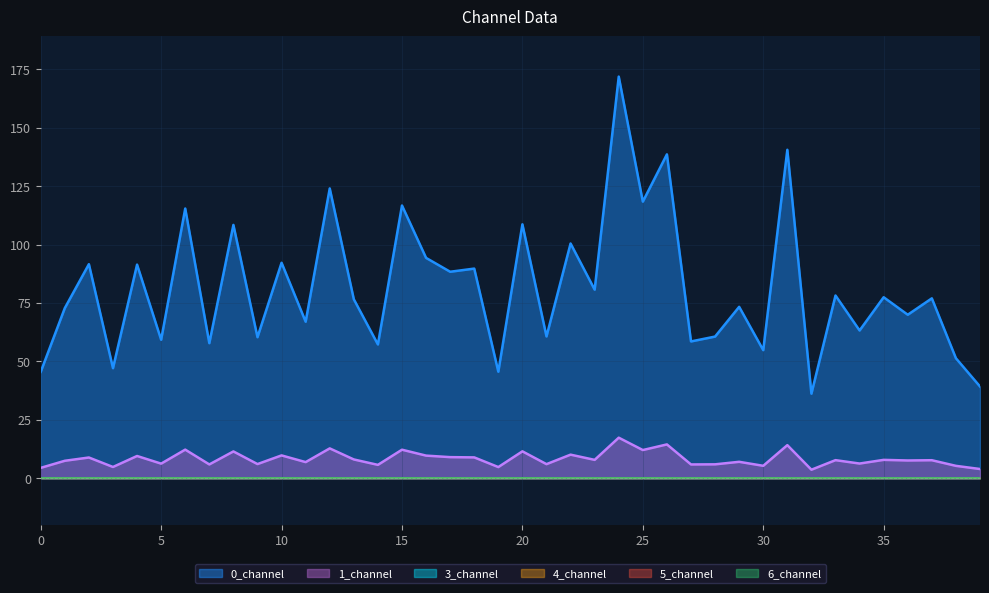

List the series in order of their peak value, lowest first.

3_channel, 4_channel, 5_channel, 6_channel, 1_channel, 0_channel